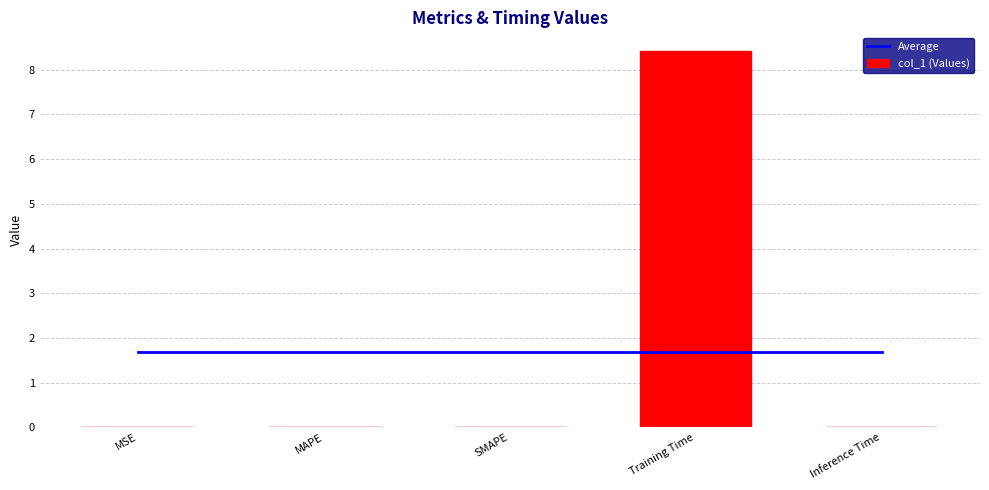

At how many categories does at least one series exceed 5?

1